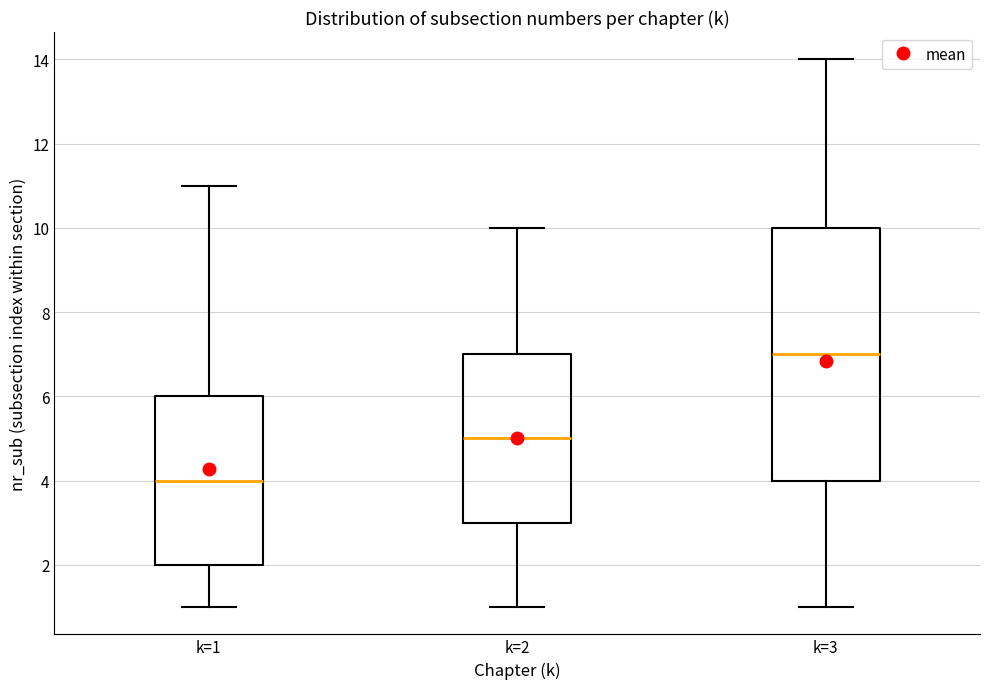

Which box is the tallest, from its lower edge to its upper edge?

k=3